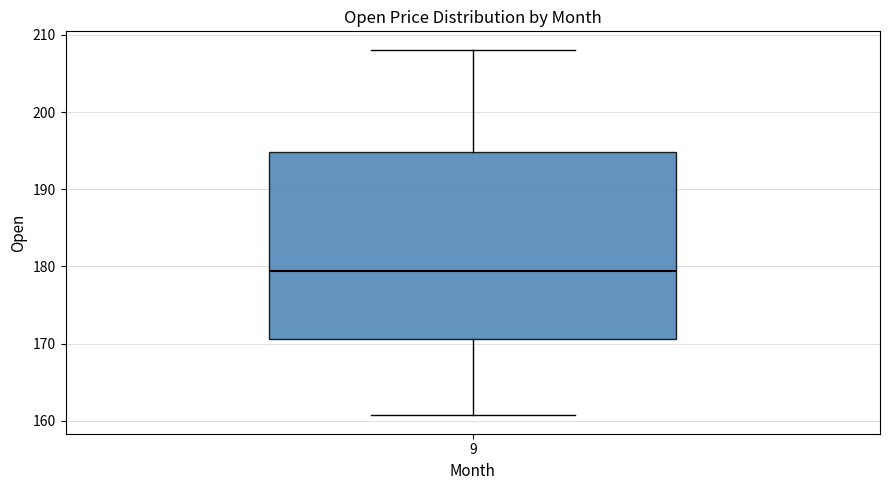

Where does the median line of the box at x = 9 sit on the y-axis? The values are not printed on the chart, so give them approximately, as read against the axis.

179